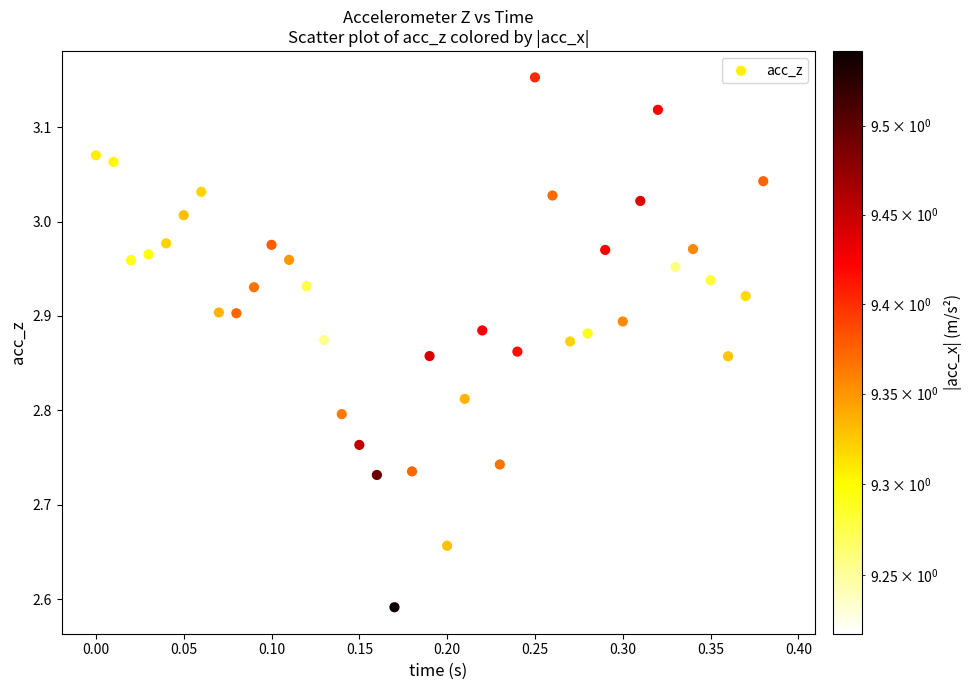

What is the range of Y values (max minus min)?

0.6